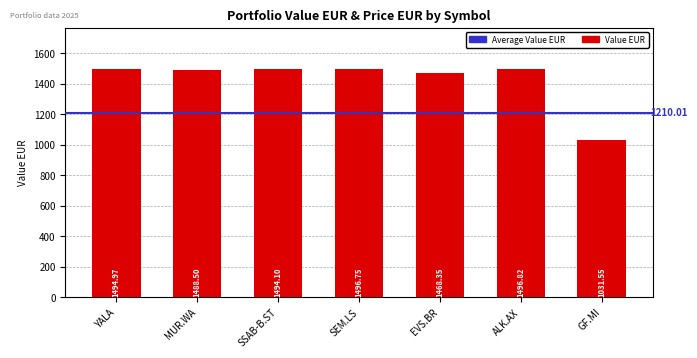

What is the difference between the values at ALK.AX and SSAB-B.ST?

2.7